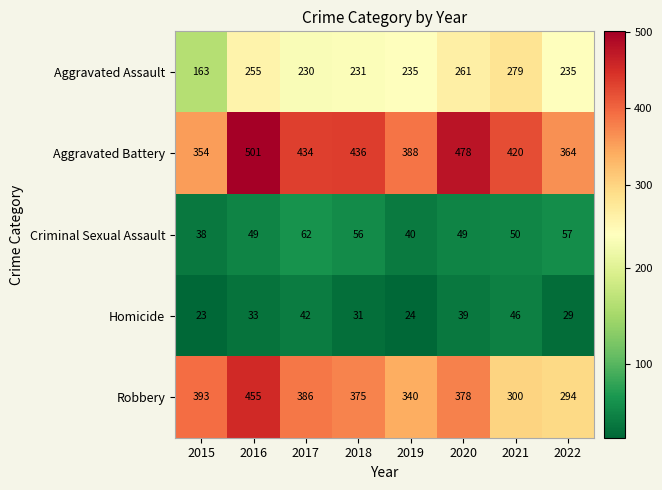

What is the total value across all series at 2017?

1154